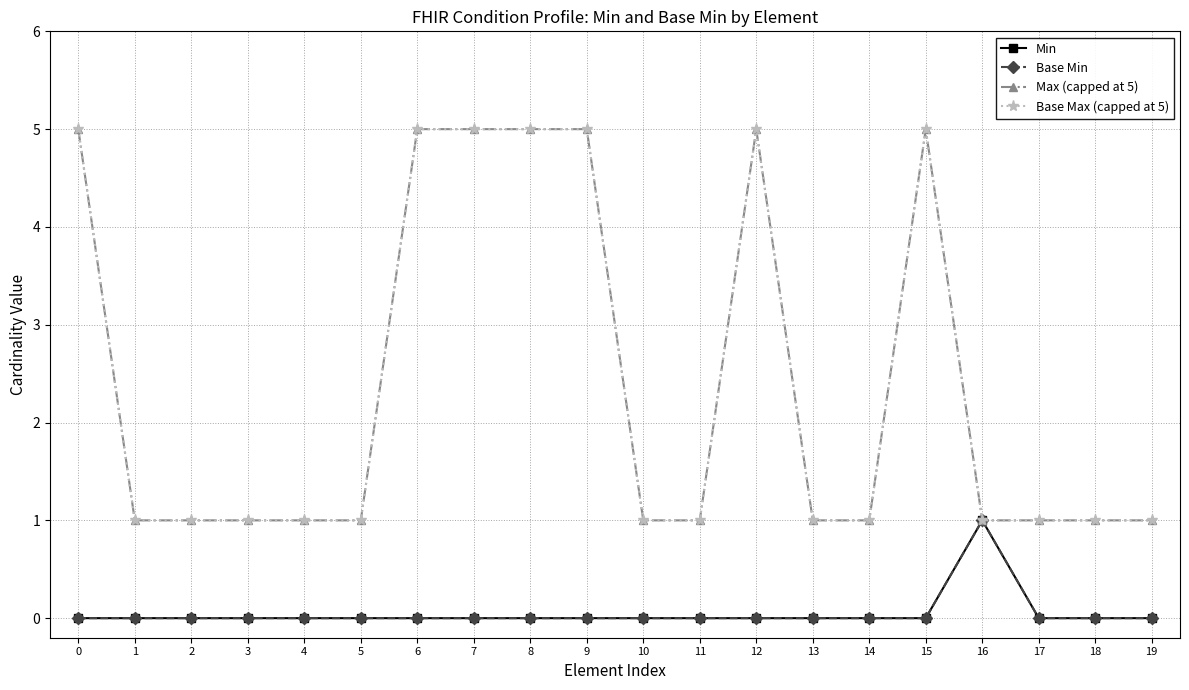

True or false: Base Max (capped at 5) and Base Min intersect in this chart.

False